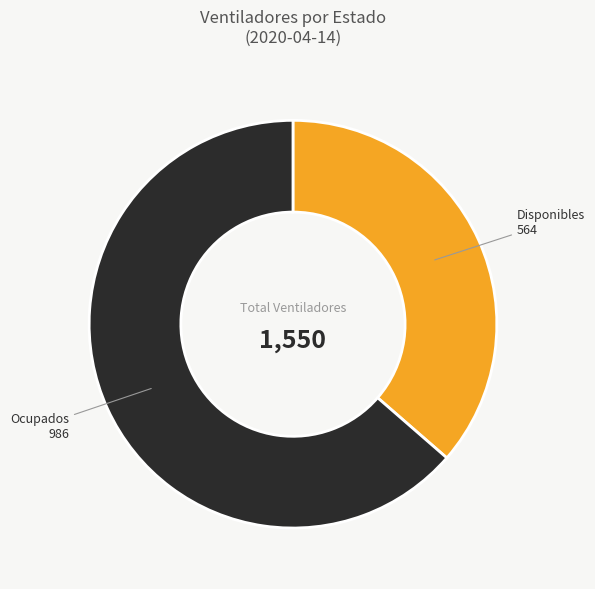

Is there a majority slice in this chart?

Yes